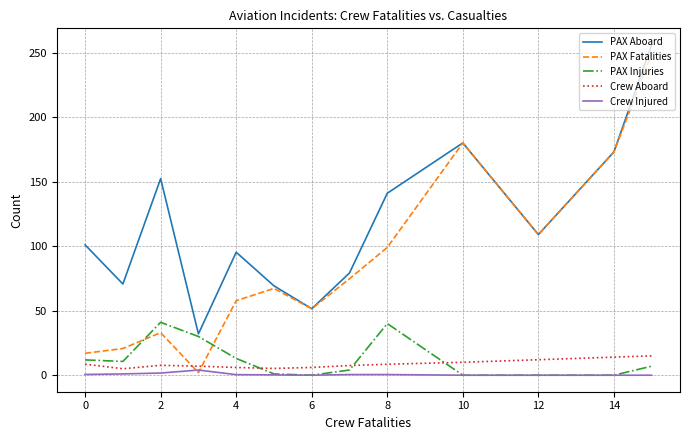

After their last crossing, which series has the higher values: PAX Fatalities or PAX Injuries?

PAX Fatalities